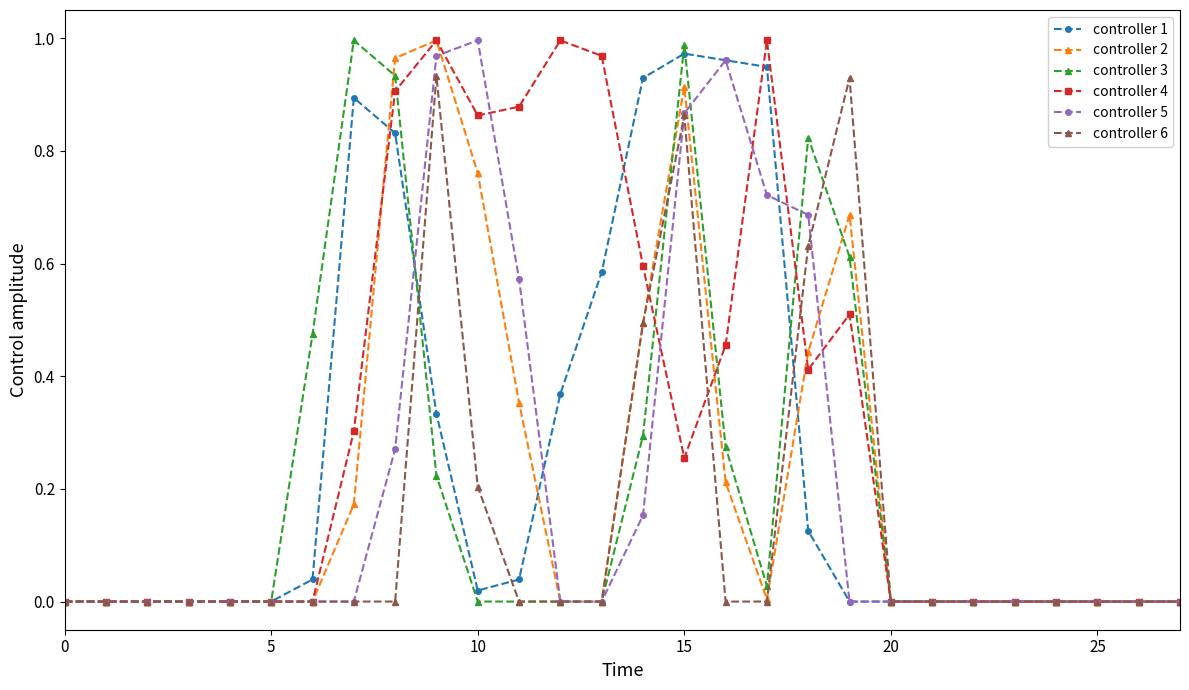

True or false: controller 6 has more than 2 interior local peaks.

True